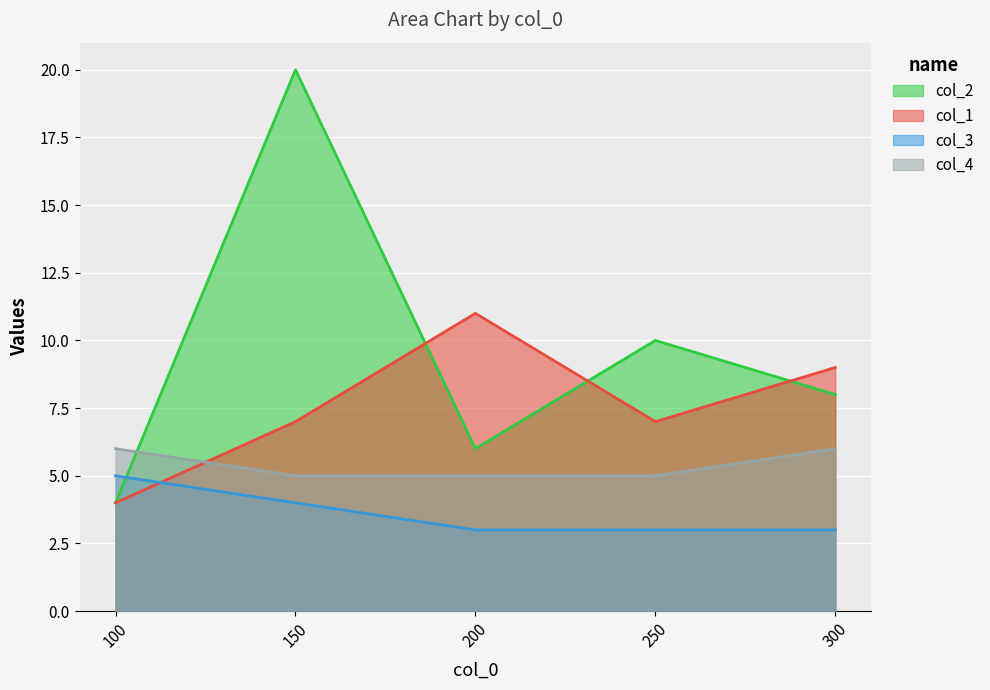

What is the difference between the maximum and second lowest values in the col_3 series?

2